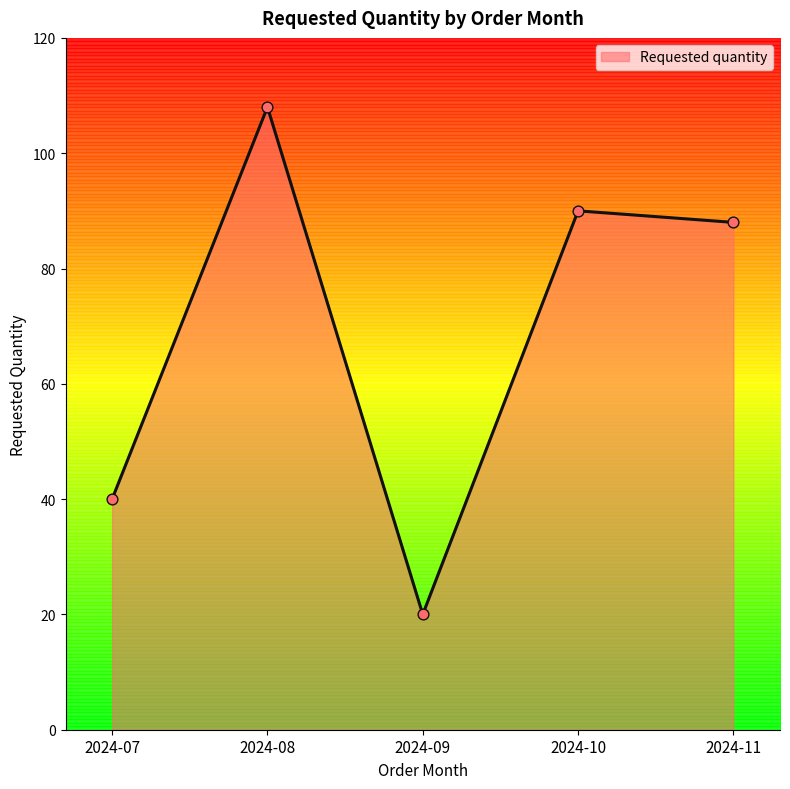

What is the change in value from 2024-08 to 2024-09?

-88